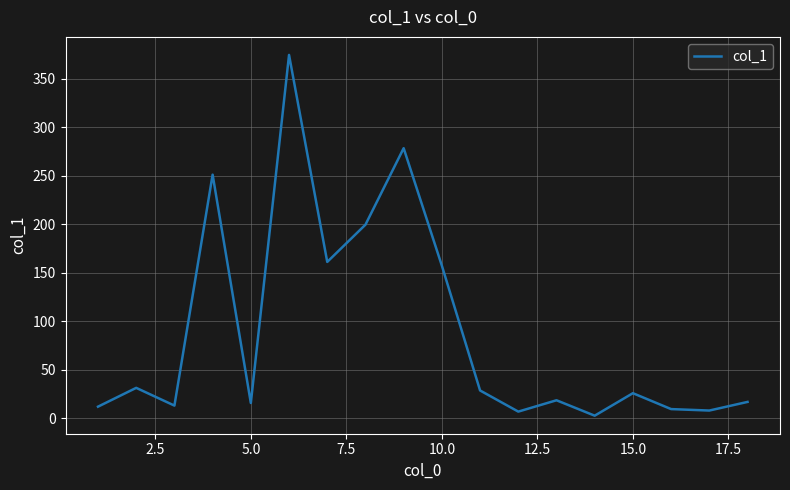

What is the maximum value shown in the chart?

374.6